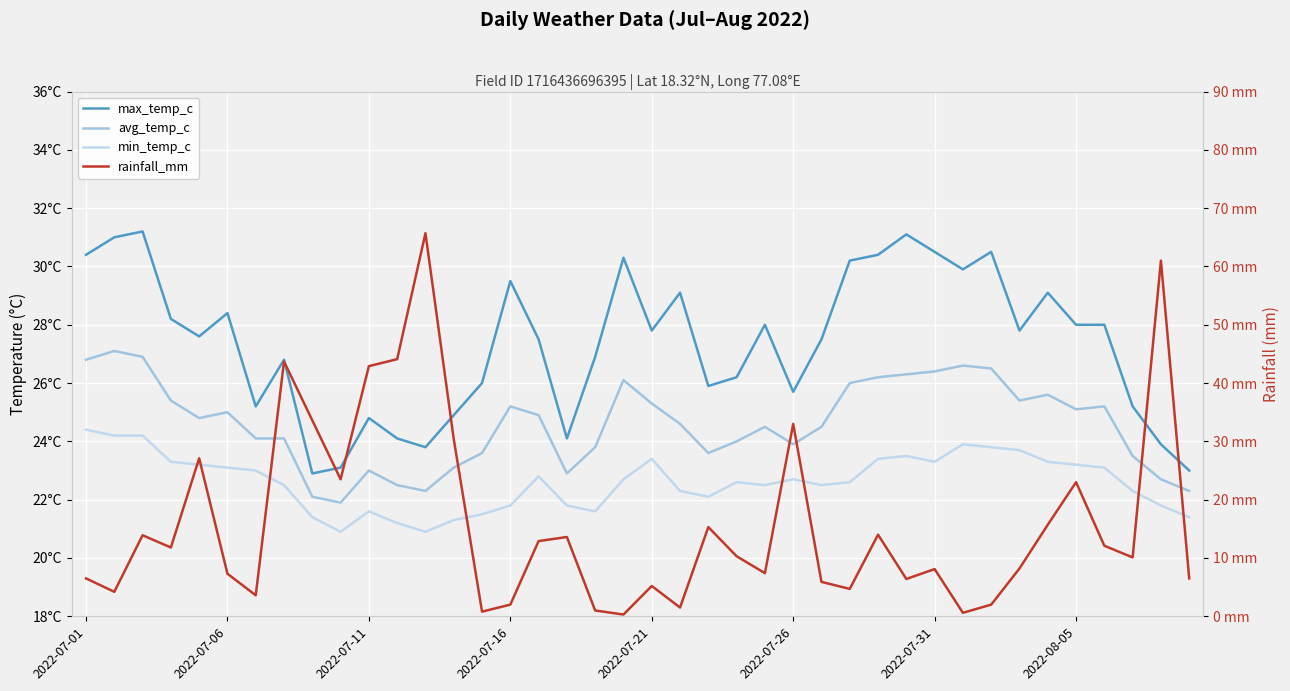

How many data points in min_temp_c are less than 22?

12